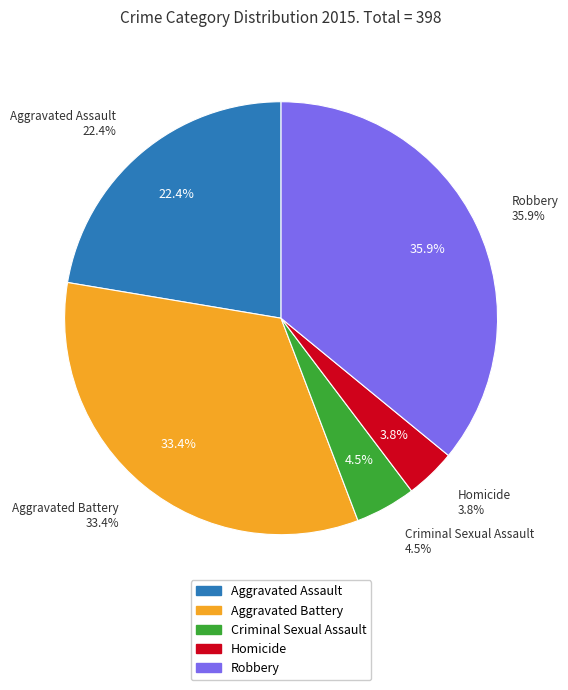

Which slice is the largest?

Robbery